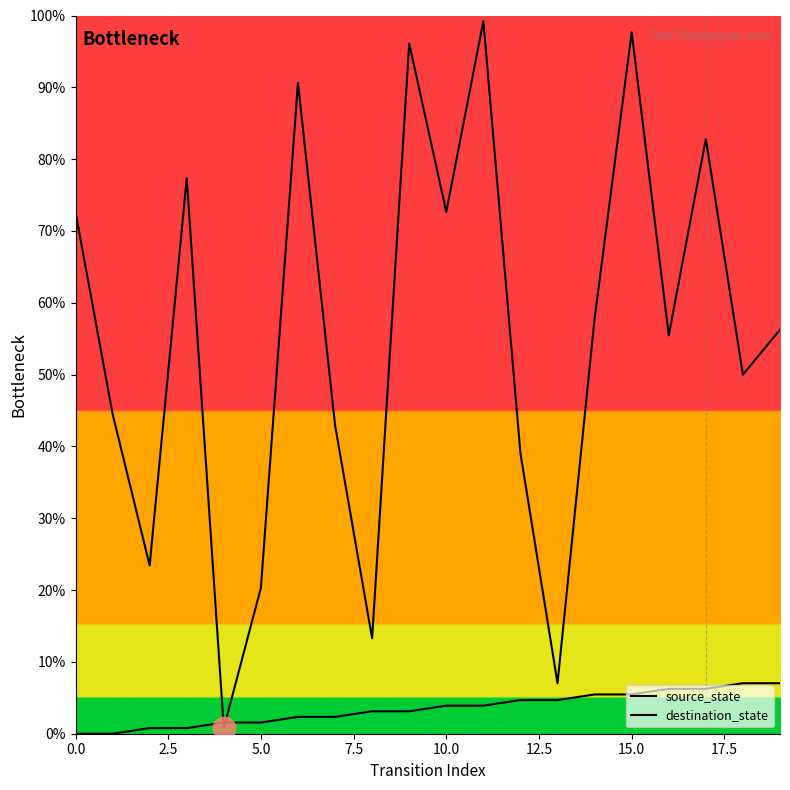

Which series has the largest total across all categories?

destination_state